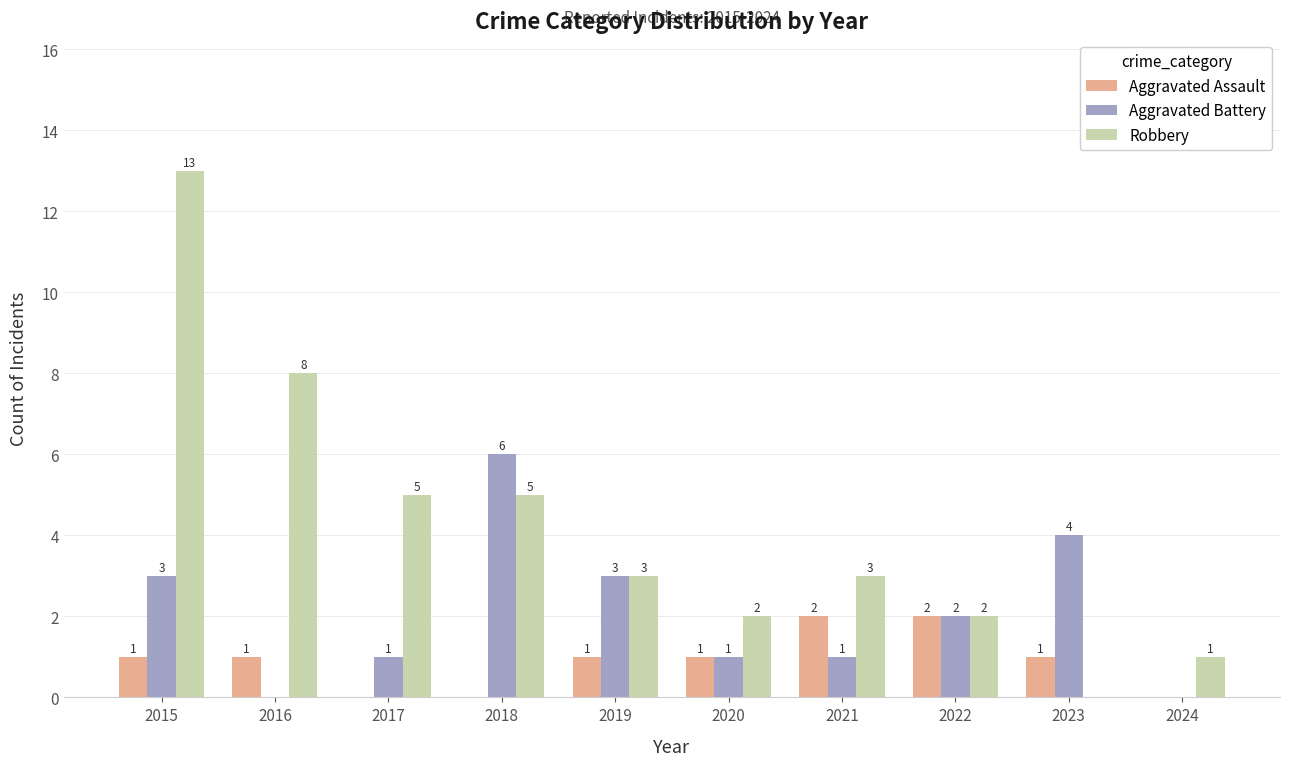

What is the sum of all Aggravated Battery values?

21